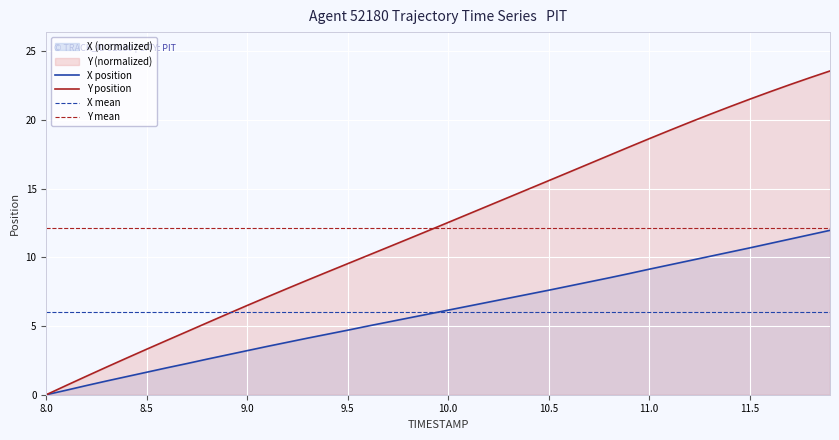

Which series has the largest range (max minus min)?

Y position